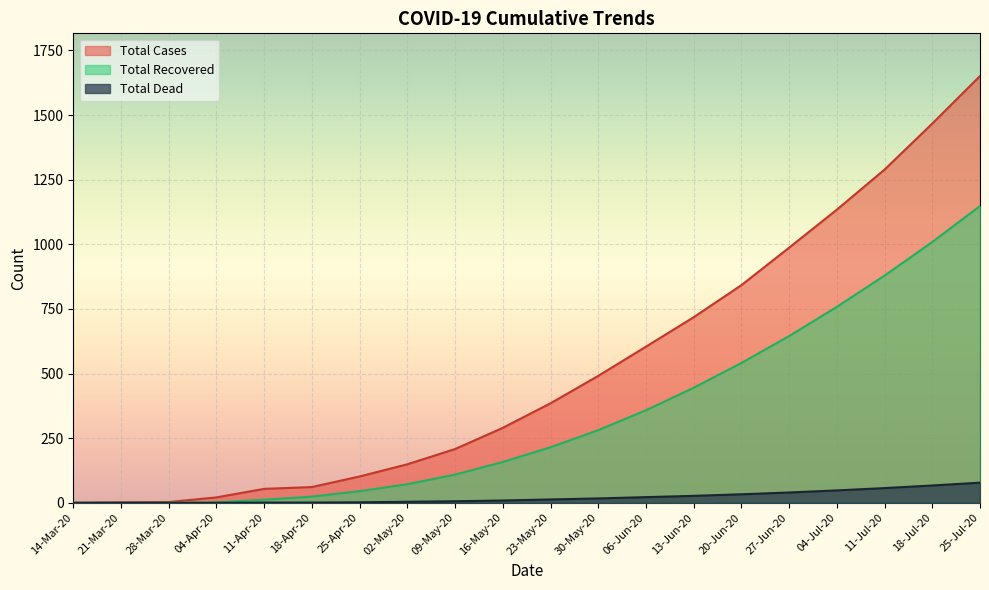

True or false: Total Dead and Total Recovered cross at least once.

False